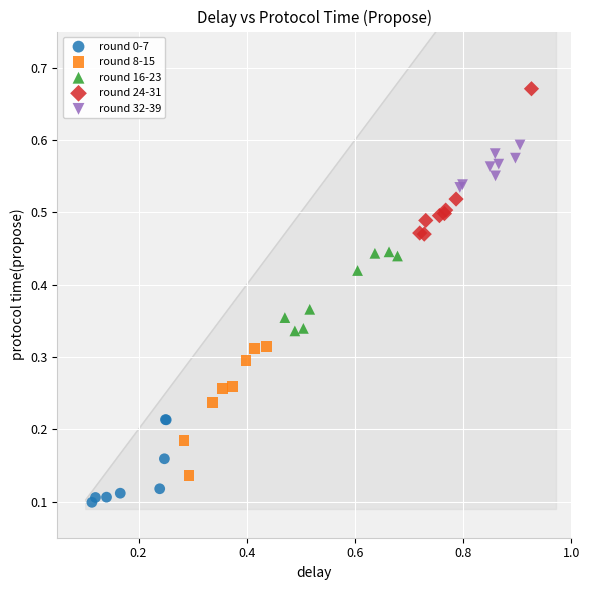

Which series contains the lowest Y value?

round 0-7